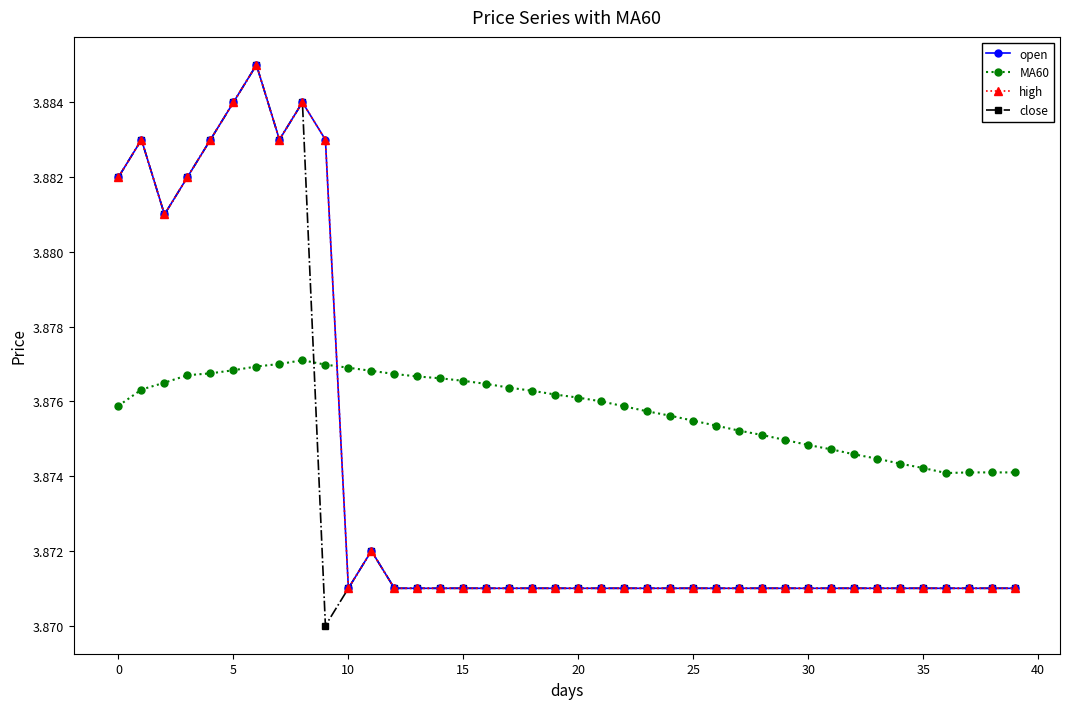

Does the chart have visible grid lines?

No